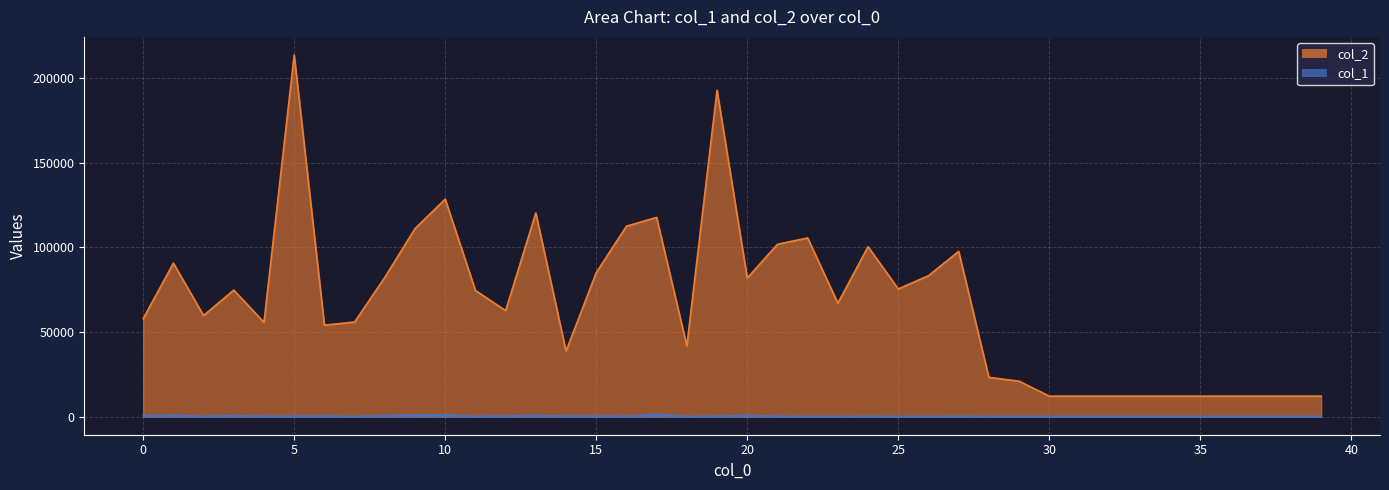

List the labels in order of col_2 value, largest first.

5, 19, 10, 13, 17, 16, 9, 22, 21, 24, 27, 1, 15, 26, 8, 20, 25, 3, 11, 23, 12, 2, 0, 7, 4, 6, 18, 14, 28, 29, 30, 31, 32, 33, 34, 35, 36, 37, 38, 39